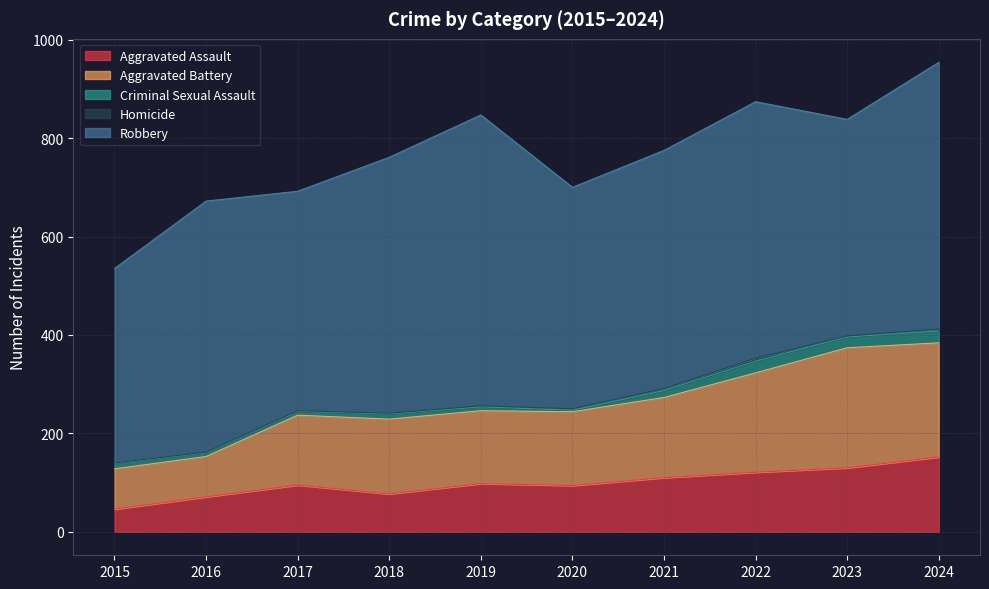

At which category does the chart reach its peak across all series?

2019